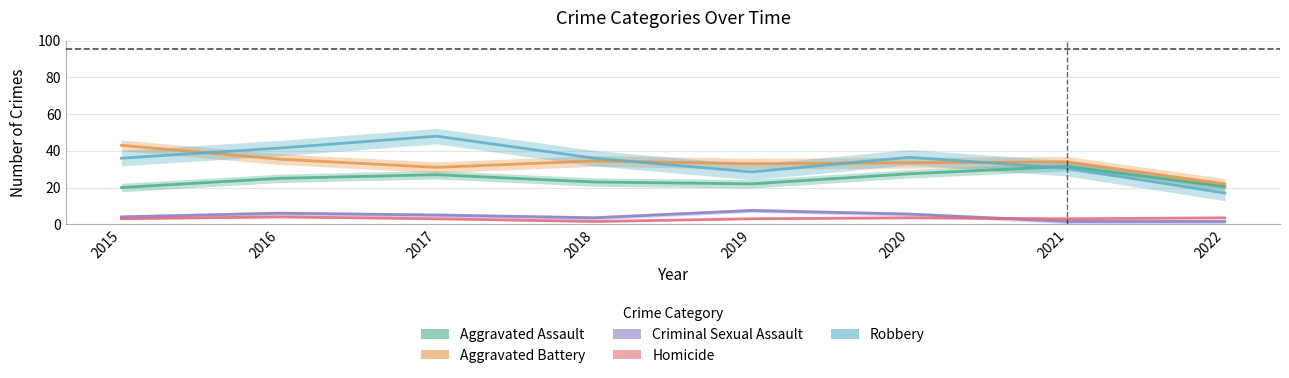

What is the minimum value shown in the chart?

1